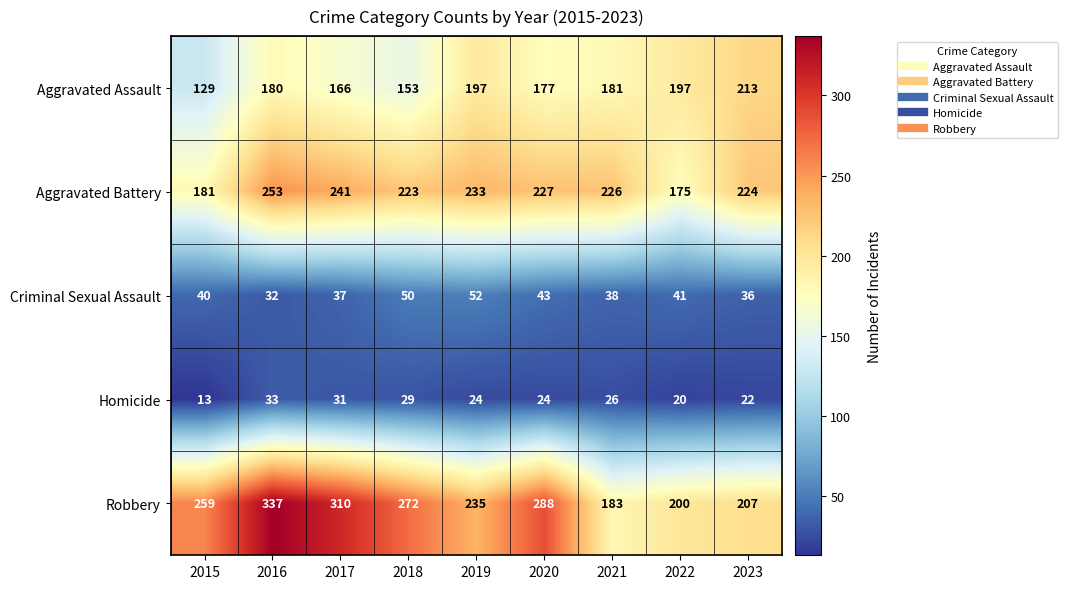

What is the smallest value displayed?

13